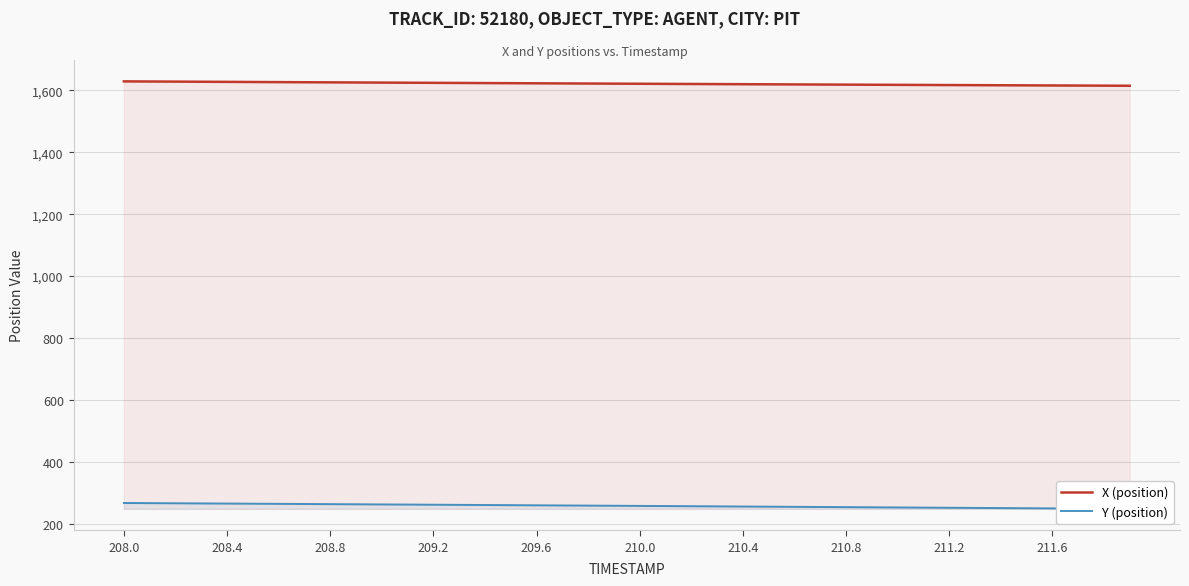

The X (position) series shows 1618.4 at 210.8. True or false?

True